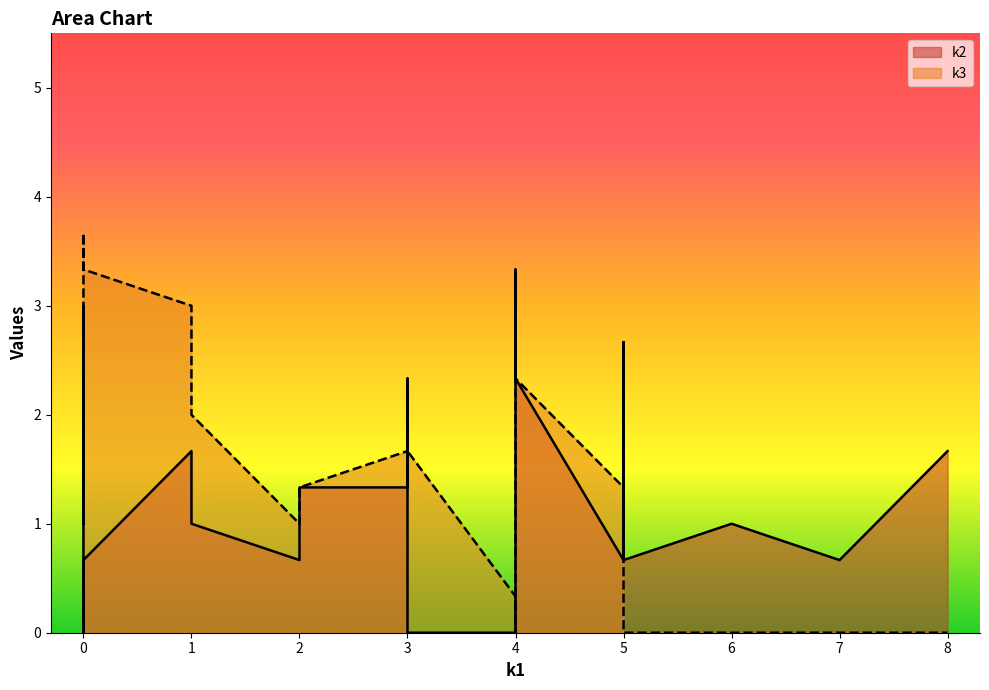

How many lines are shown in the chart?

2